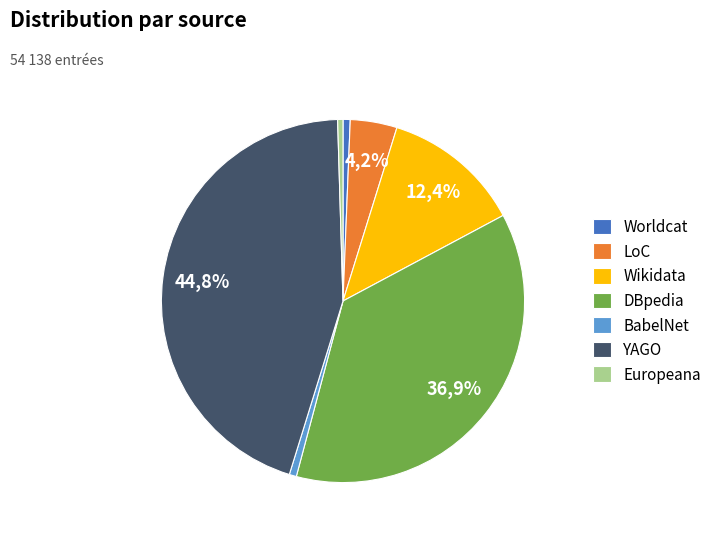

Is it true that BabelNet is 1% of the pie?

True